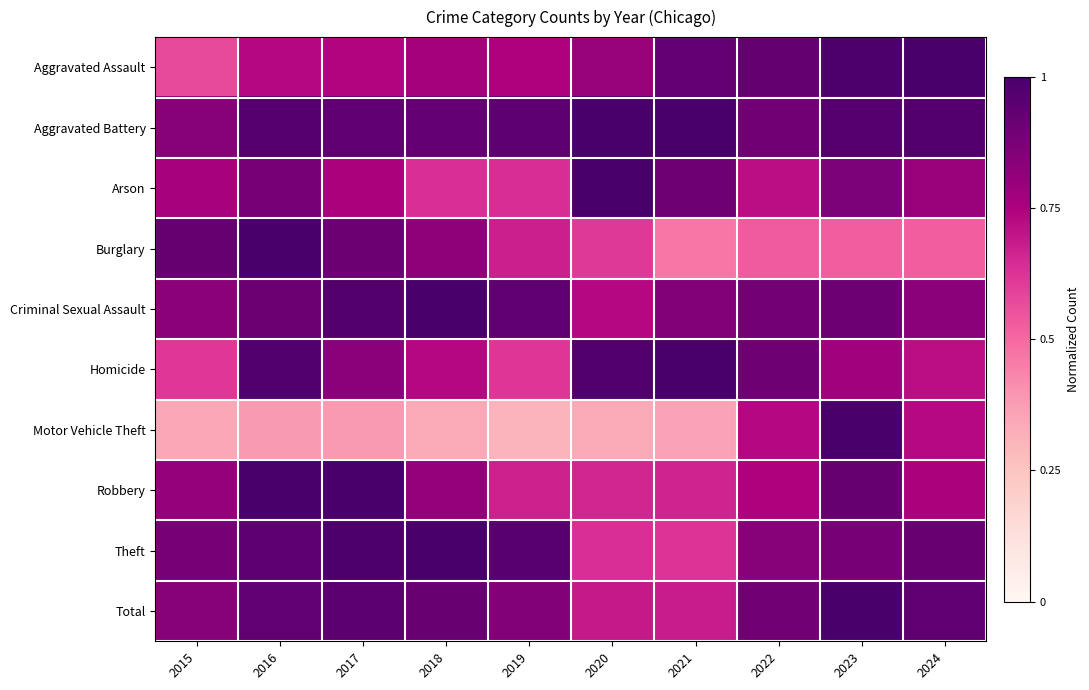

At which category is the sum across all series the highest?

2023